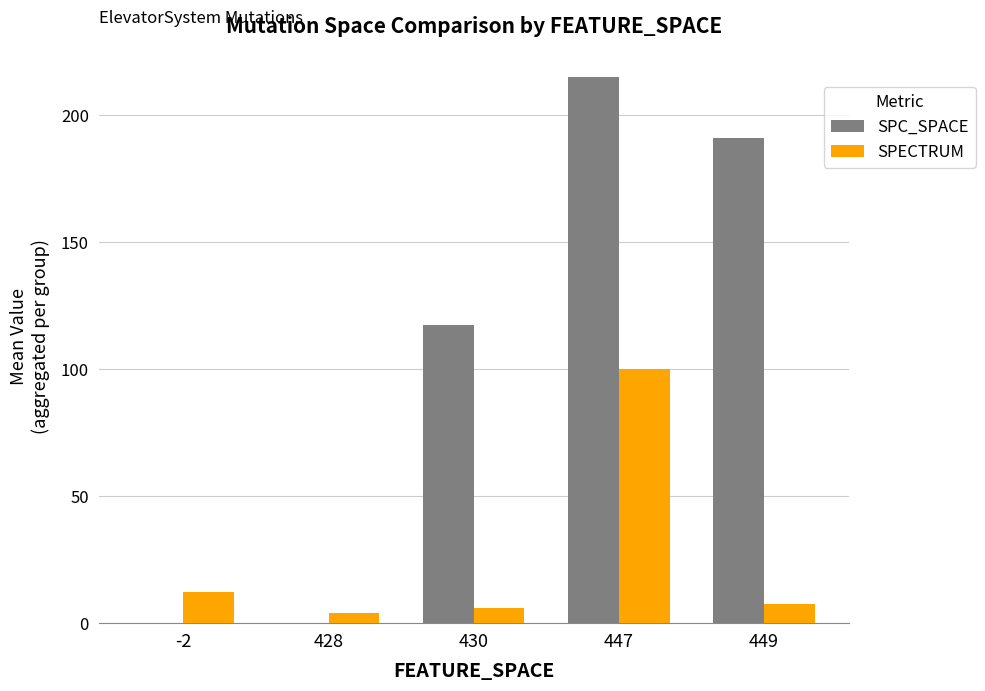

Is the value of SPC_SPACE at -2 greater than the value of SPECTRUM at 449?

No